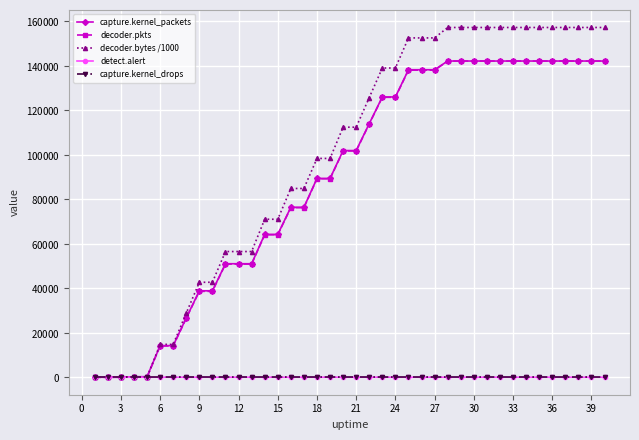

What is the maximum value shown in the chart?

157287.1